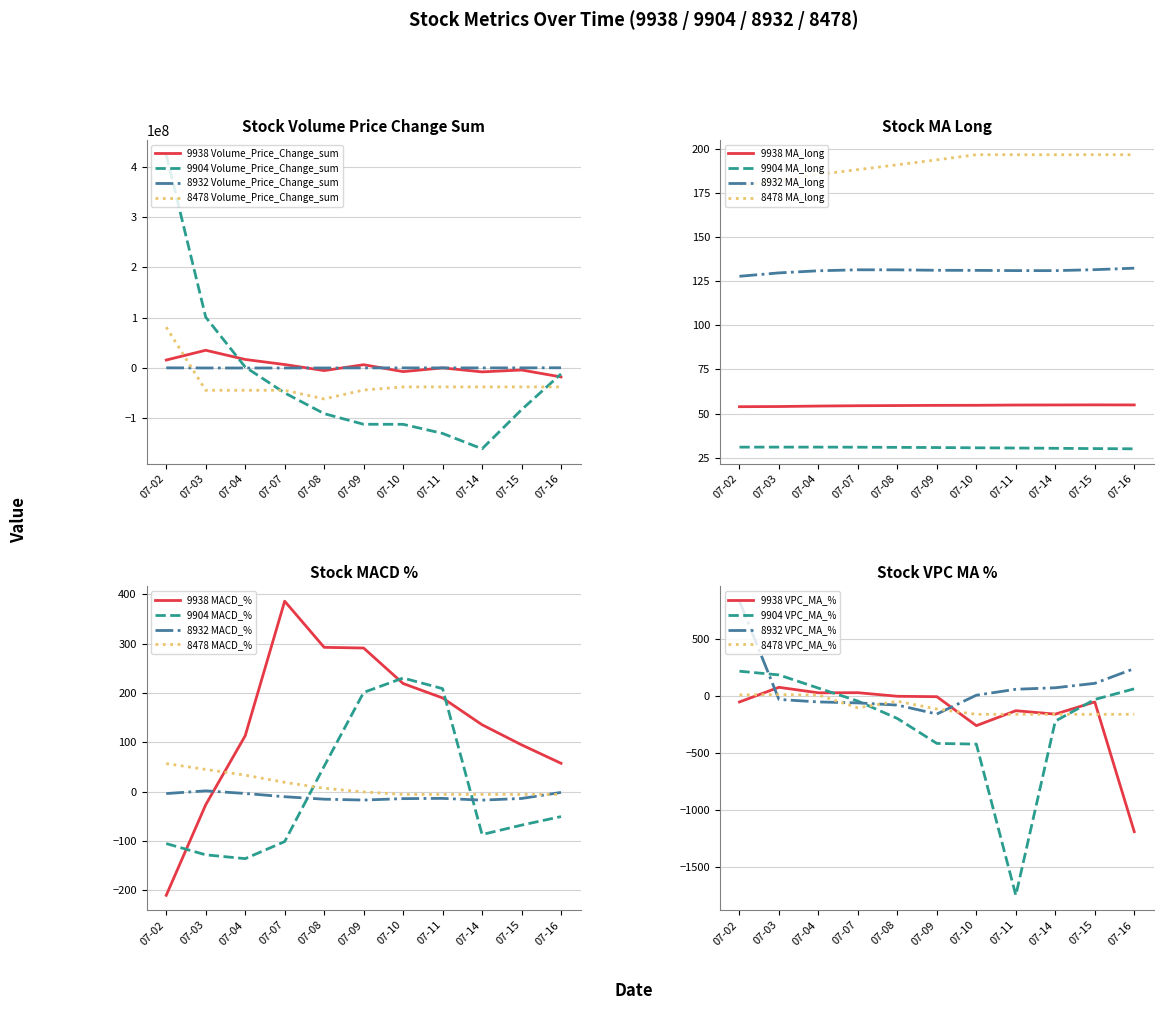

True or false: 8932 Volume_Price_Change_sum has more than 0 points higher than both neighbors.

True